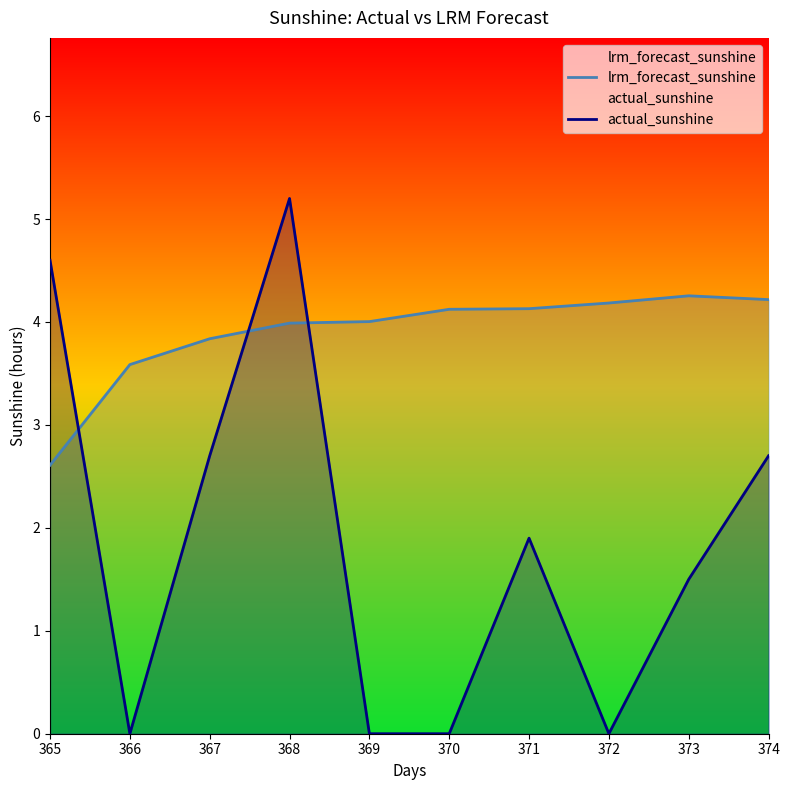

At which category does the chart reach its minimum across all series?

366